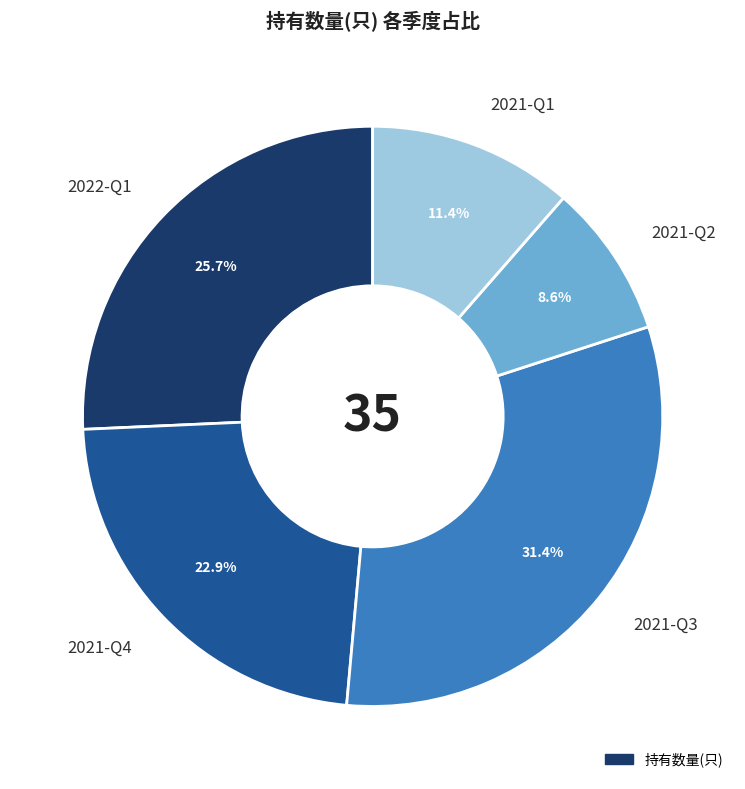

Do 2021-Q4 and 2021-Q2 together represent more than half of the pie?

No